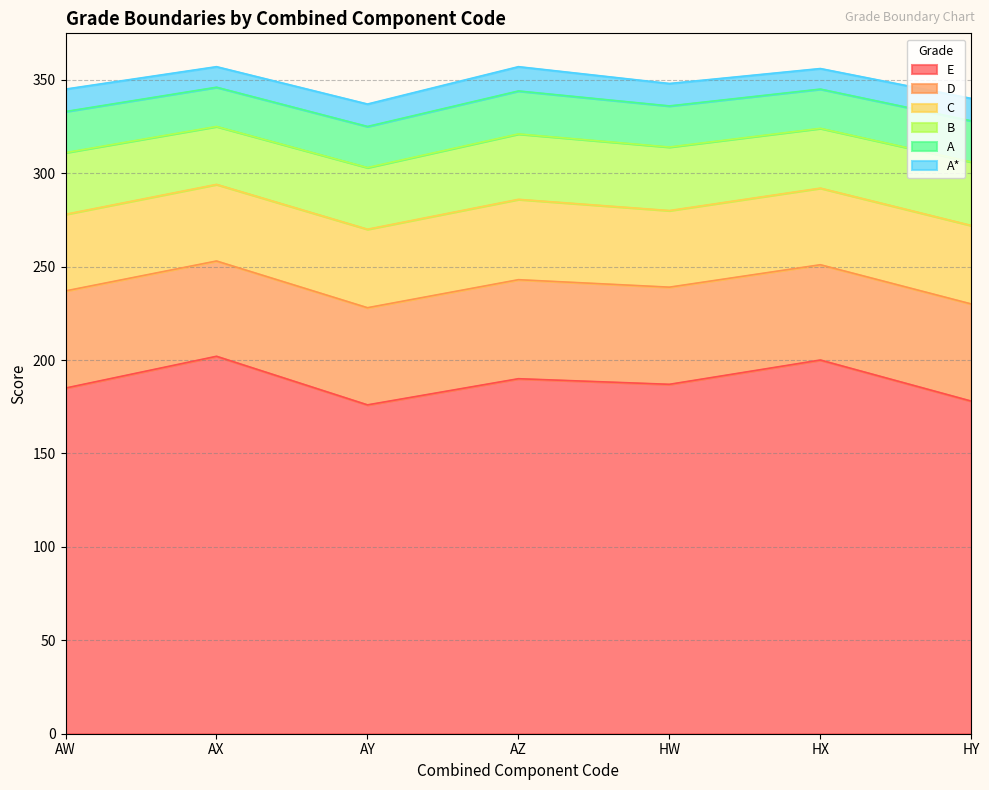

What is the total value across all series at AW?

345